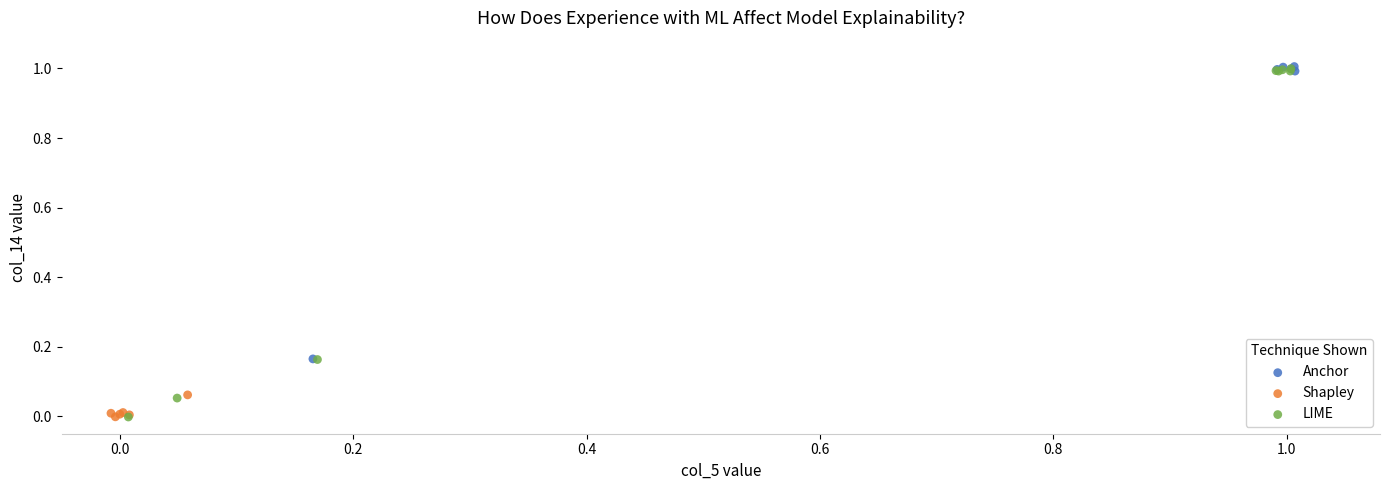

Which series has the largest Y range (max minus min)?

LIME